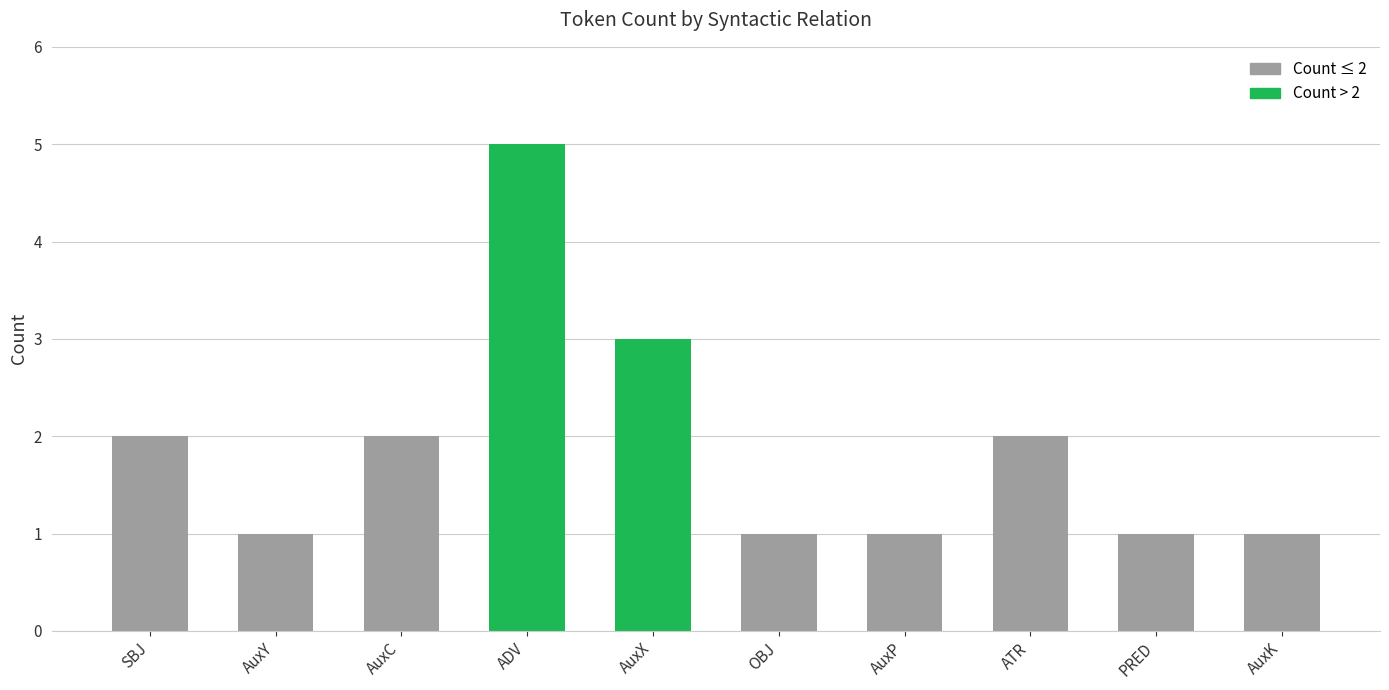

What is the maximum value shown in the chart?

5